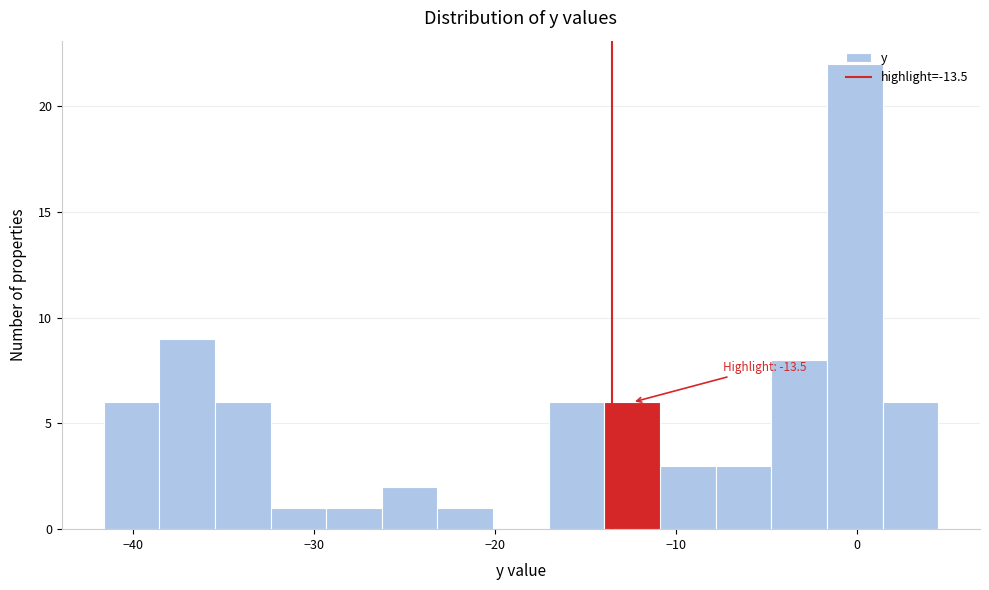

Around what value on the x-axis is the tallest bar? Give the approximate position of its centre, as read against the axis.

0